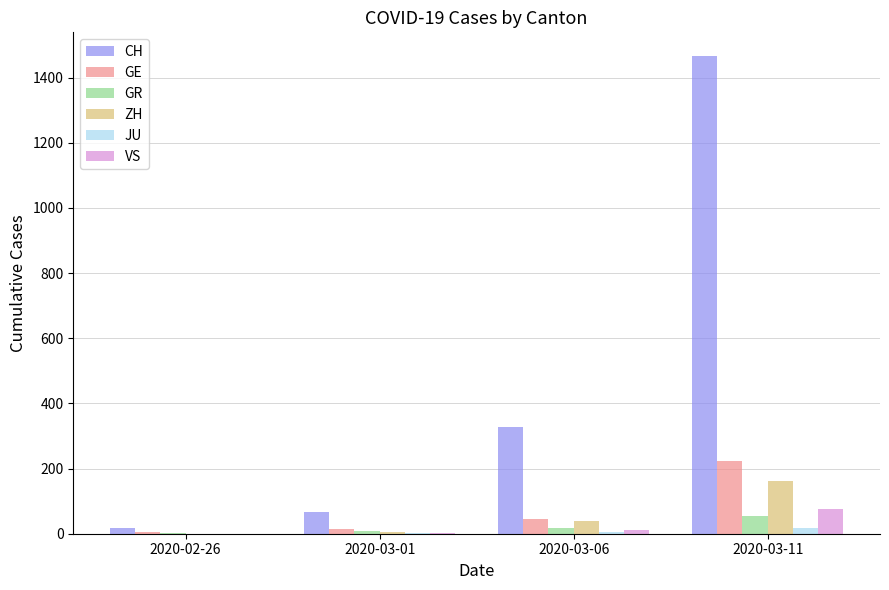

The value of CH at 2020-03-06 is 533. True or false?

False